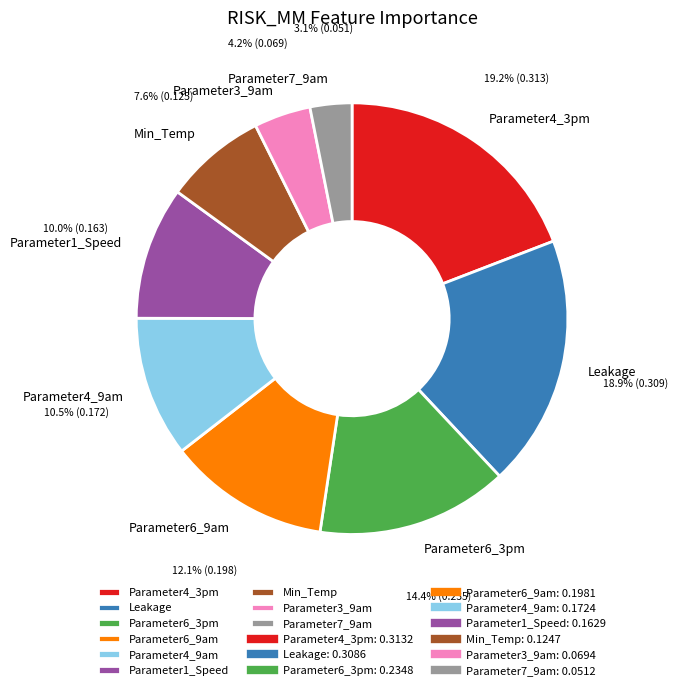

Which slice is the smallest?

Parameter7_9am